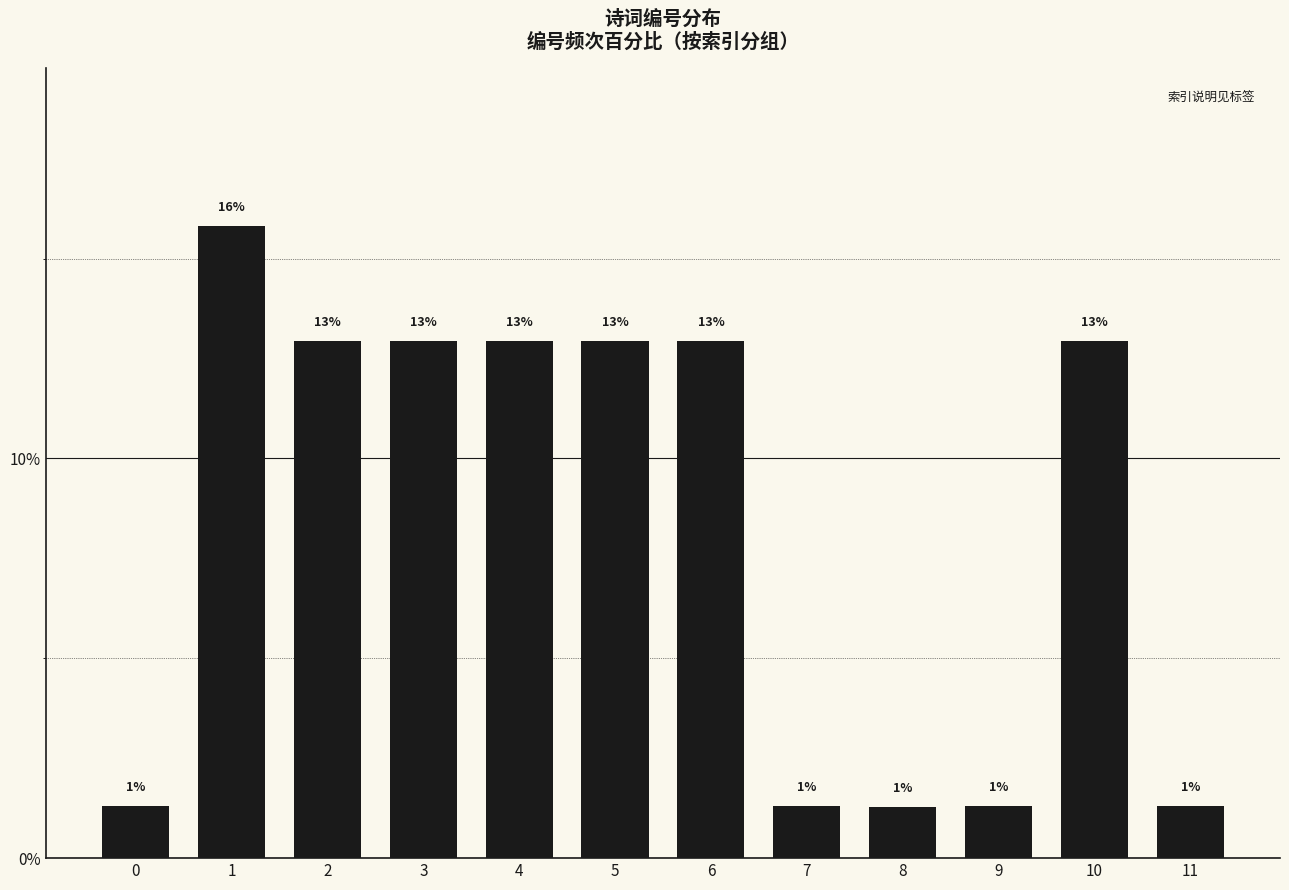

What is the approximate value at 10?

12.9